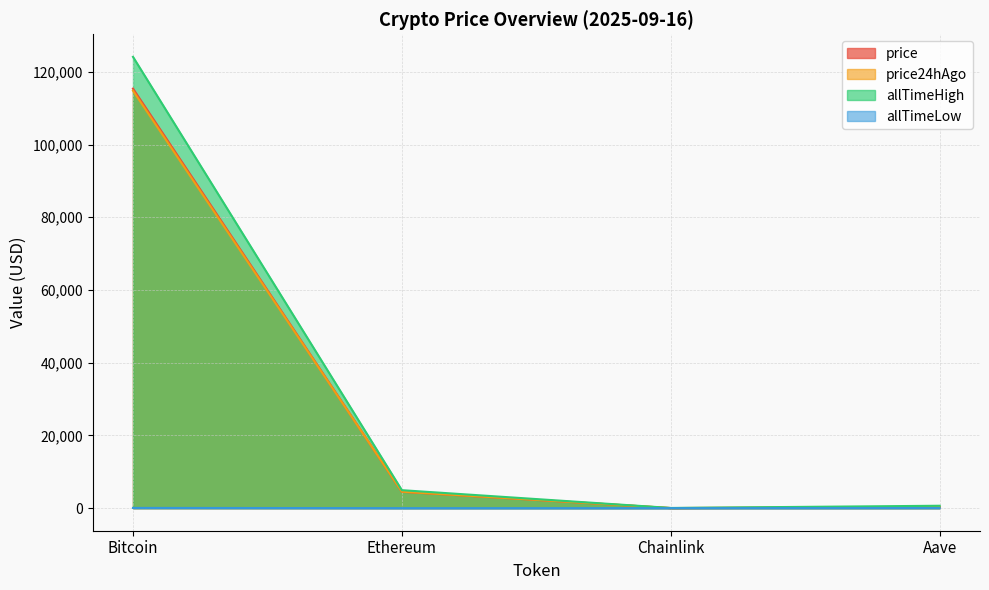

What is the difference between the maximum and second lowest values in the allTimeHigh series?

123466.3